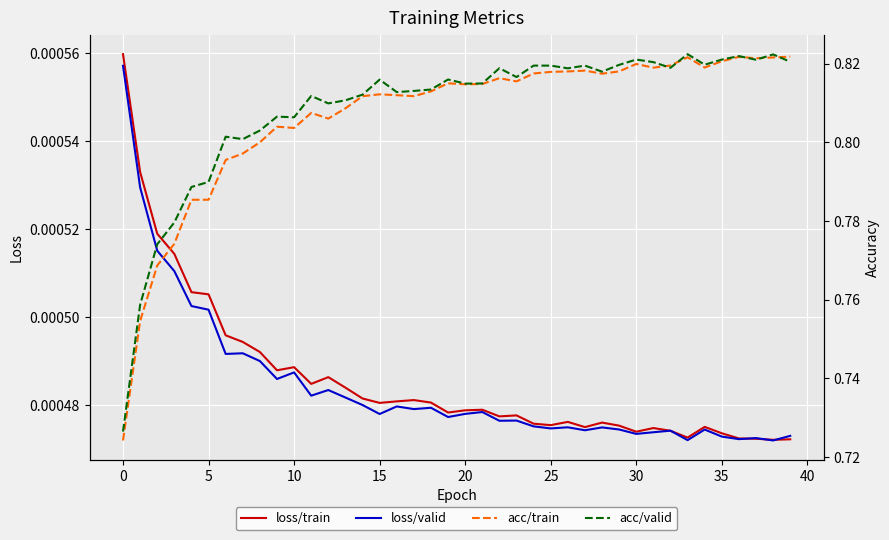

How many interior local valleys does the loss/train series have?

10